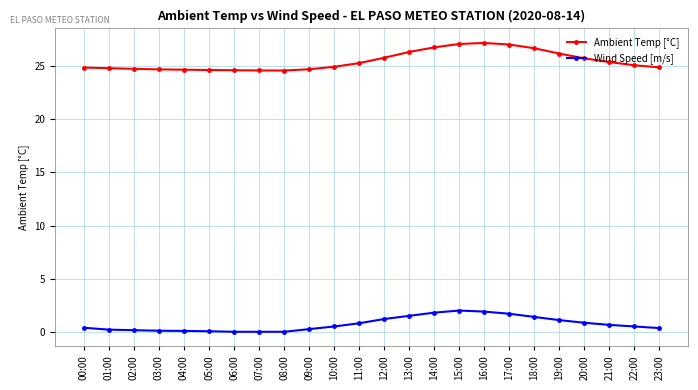

What is the highest value of the Ambient Temp [°C] series?

27.2